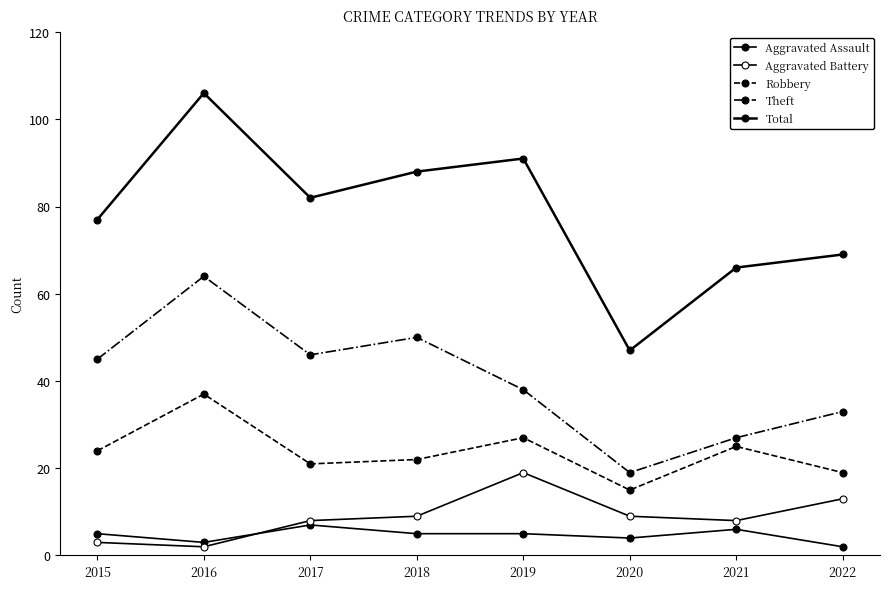

Which series has the largest total across all categories?

Total